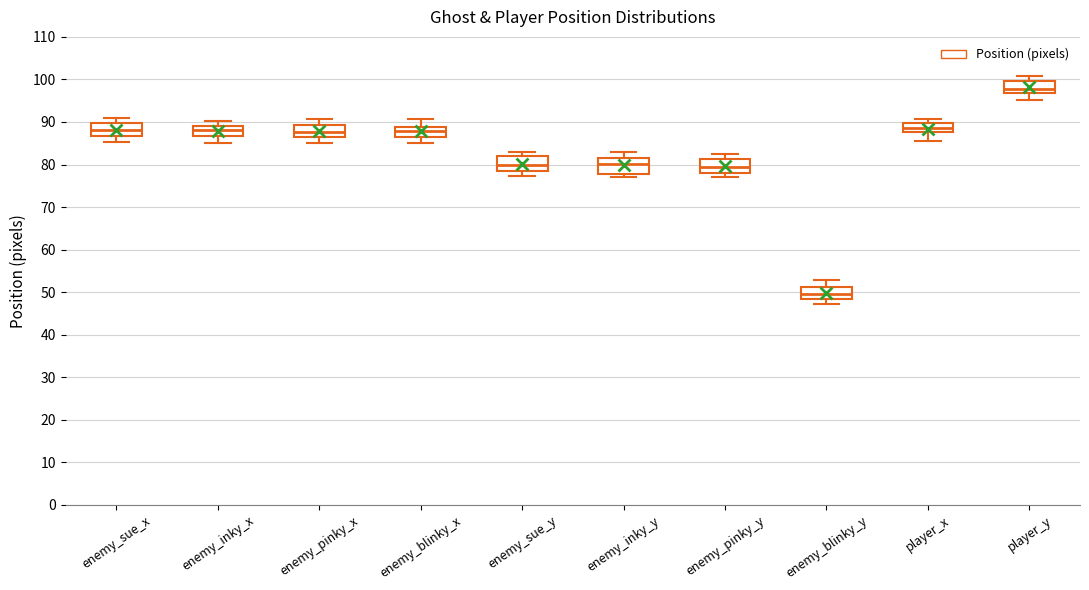

Reading left to right, transcribe this box plot: for each box, give where its median line is, the range the box spans, and where its two whiskers end, as read against the y-axis. The values are not printed on the chart, so give them approximately, as read against the axis.

enemy_sue_x: median 88, box 87 to 90, whiskers 85 to 91
enemy_inky_x: median 88, box 87 to 89, whiskers 85 to 90
enemy_pinky_x: median 88, box 86 to 89, whiskers 85 to 91
enemy_blinky_x: median 88, box 86 to 89, whiskers 85 to 91
enemy_sue_y: median 80, box 78 to 82, whiskers 77 to 83
enemy_inky_y: median 80, box 78 to 81, whiskers 77 to 83
enemy_pinky_y: median 80, box 78 to 81, whiskers 77 to 83
enemy_blinky_y: median 49, box 48 to 51, whiskers 47 to 53
player_x: median 89, box 88 to 90, whiskers 86 to 91
player_y: median 98, box 97 to 100, whiskers 95 to 101